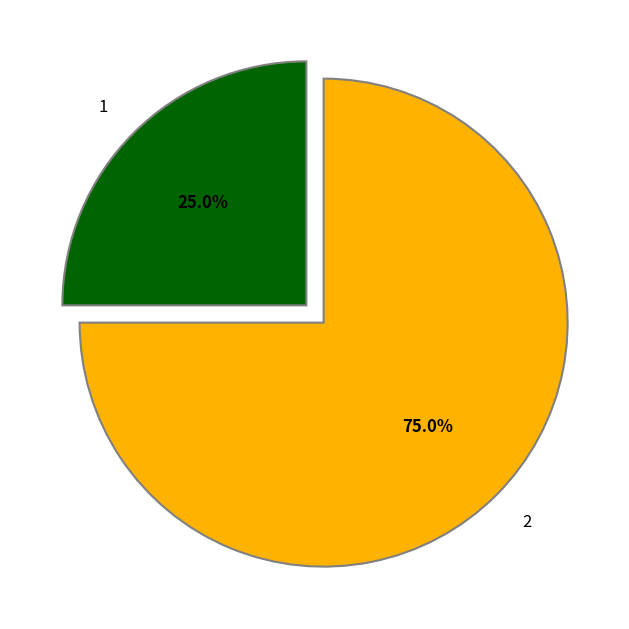

Is there a majority slice in this chart?

Yes